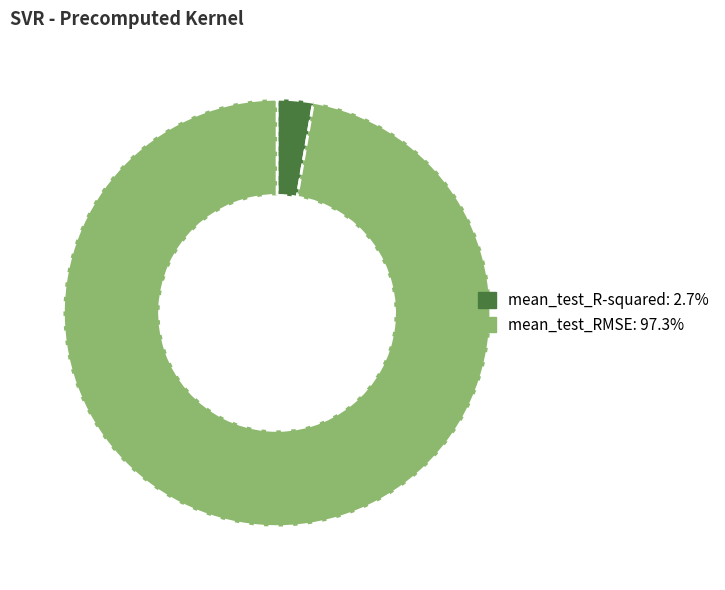

Which has a higher value, mean_test_R-squared or mean_test_RMSE?

mean_test_RMSE